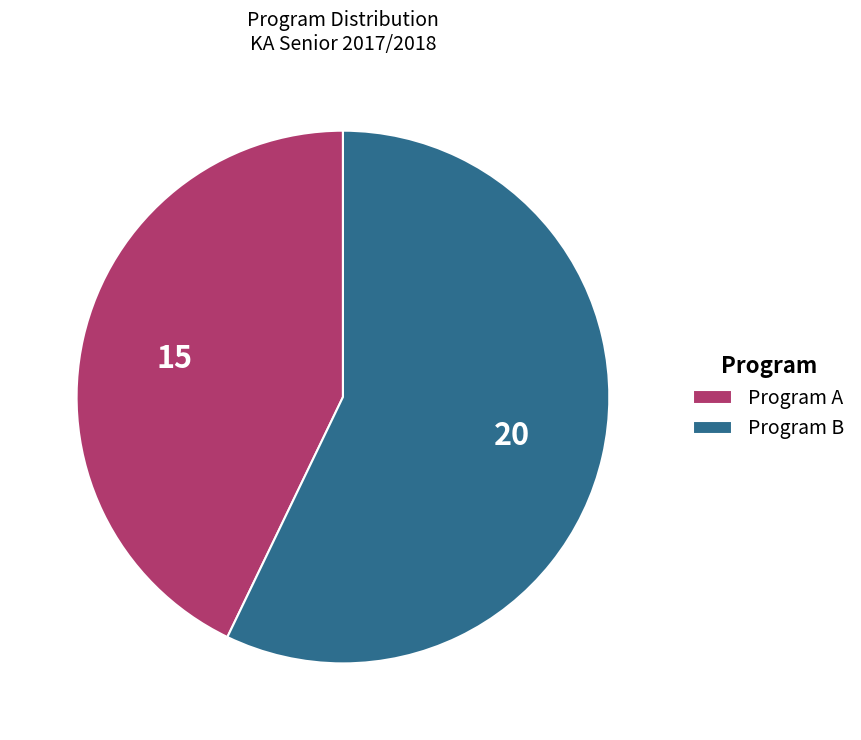

Rank the categories by value from highest to lowest.

Program B, Program A